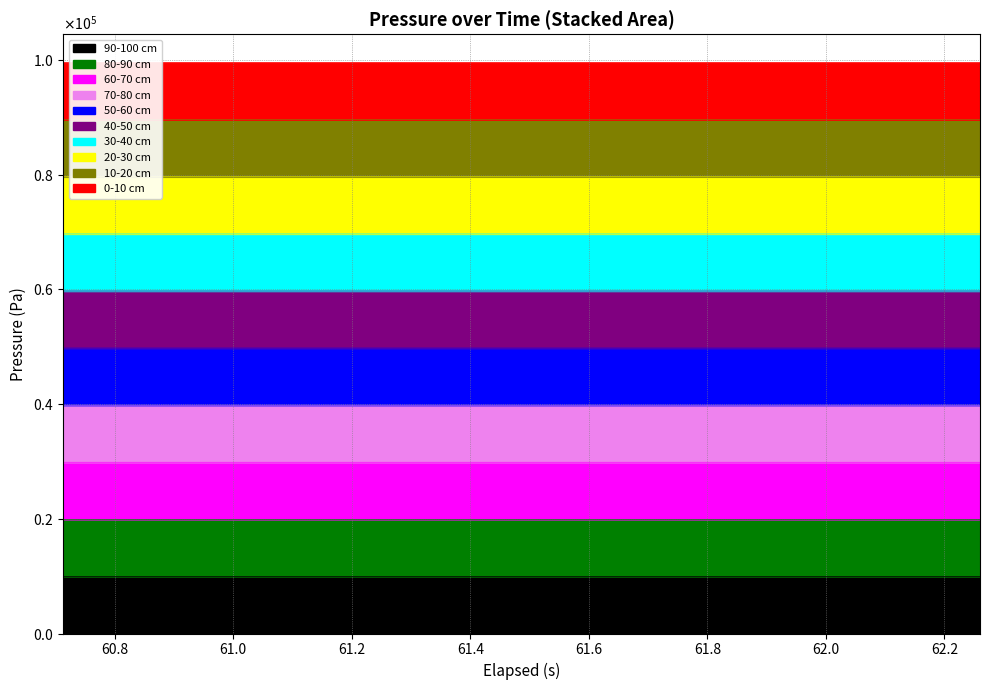

Reading left to right, list all the values displayed in this chart.

9953.8	9953.8	9953.8	9953.8	9953.8	9953.8	9953.8	9953.8	9953.8	9953.8	9953.8	9953.8	9953.8	9953.8	9953.7	9953.7	9953.8	9953.8	9953.8	9953.8	9953.8	9953.8	9953.8	9953.8	9953.8	9953.8	9953.8	9953.8	9953.8	9953.8	9953.8	9953.8	9953.7	9953.7	9953.7	9953.7	9953.7	9953.7	9953.7	9953.7